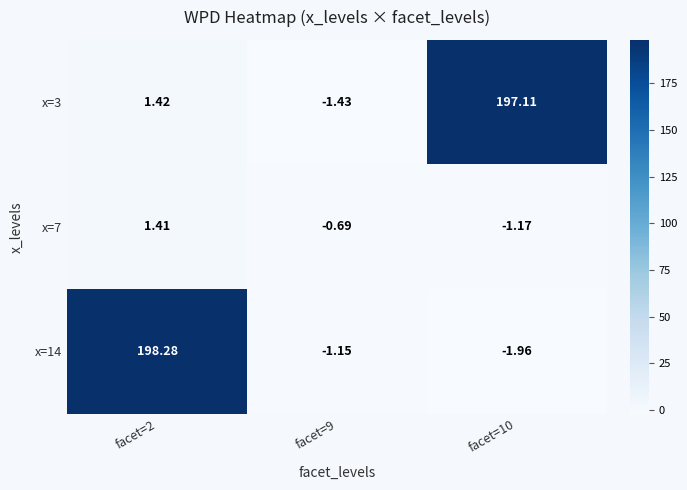

Is the value of x=3 at facet=10 greater than the value of x=7 at facet=2?

Yes